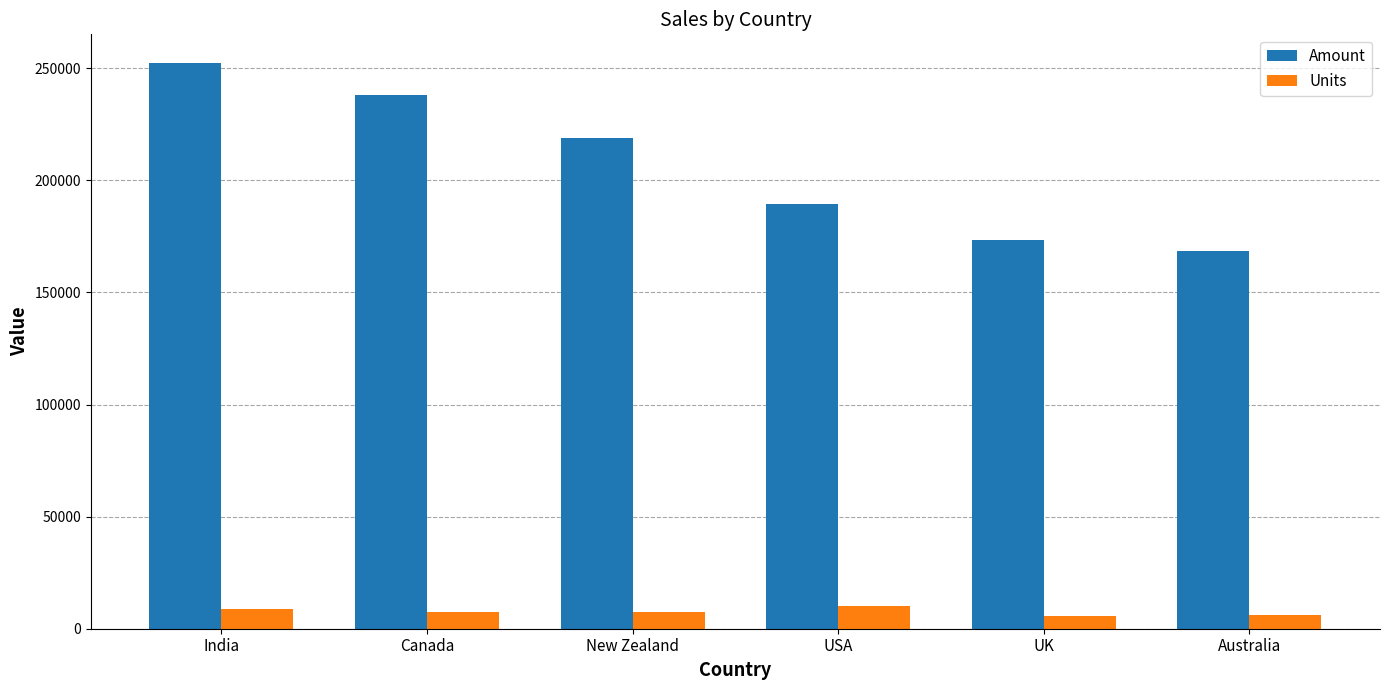

At which category is the sum across all series the highest?

India